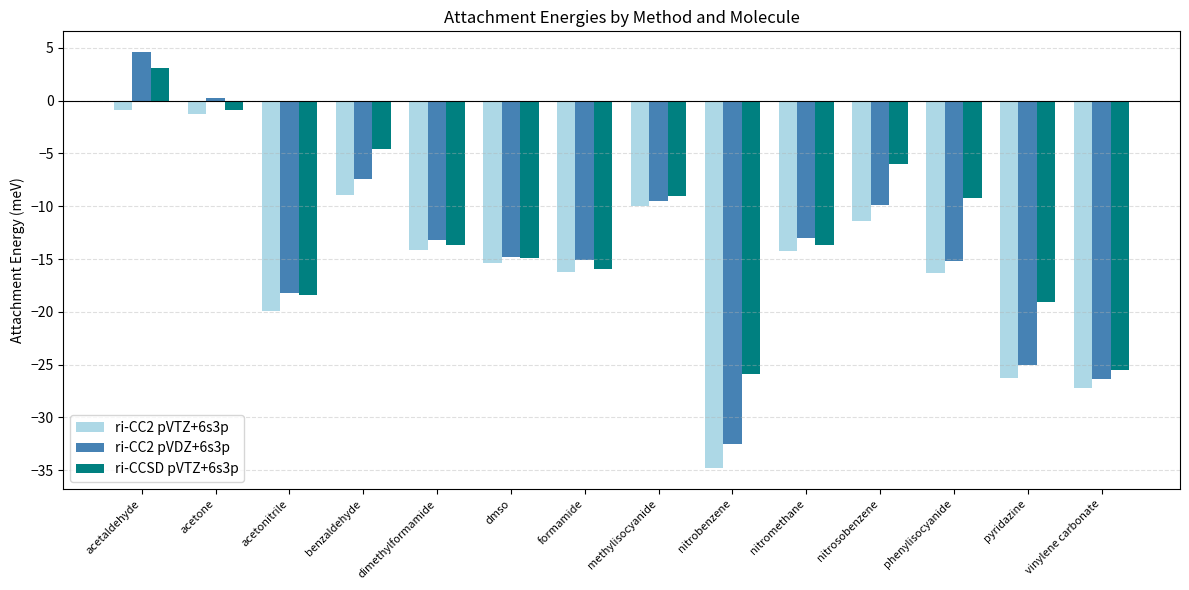

The ri-CC2 pVTZ+6s3p series shows -11.4 at nitrosobenzene. True or false?

True